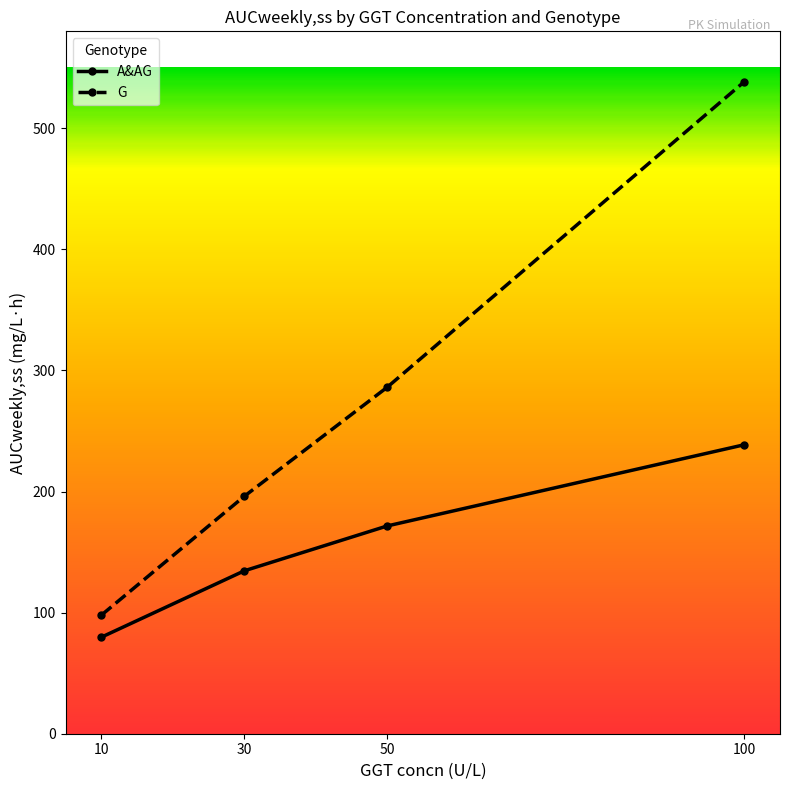

Rank the series by their average value, from lowest to highest.

A&AG, G